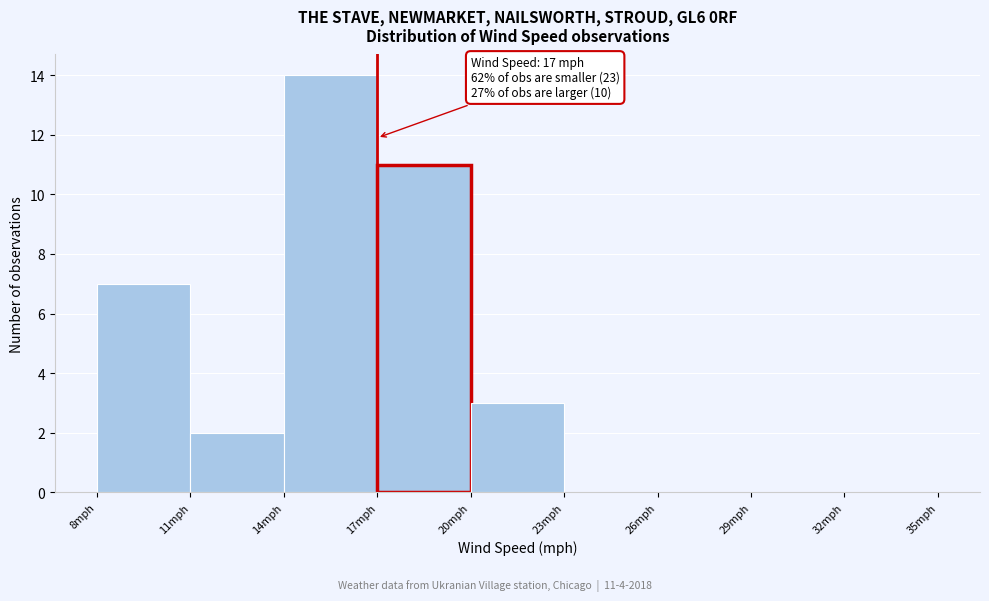

Which range on the x-axis has the tallest bar?

14 to 17